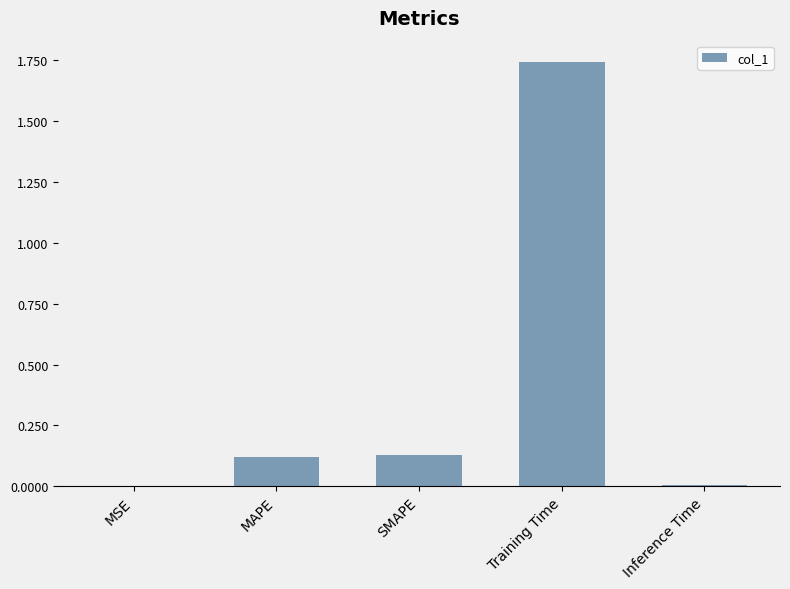

What is the difference between the values at Training Time and MAPE?

1.6